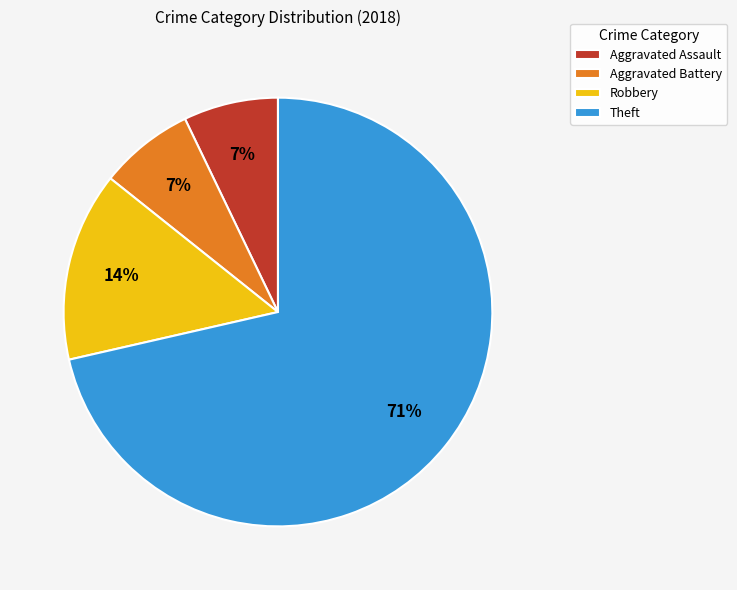

What is the largest slice in the pie chart?

Theft